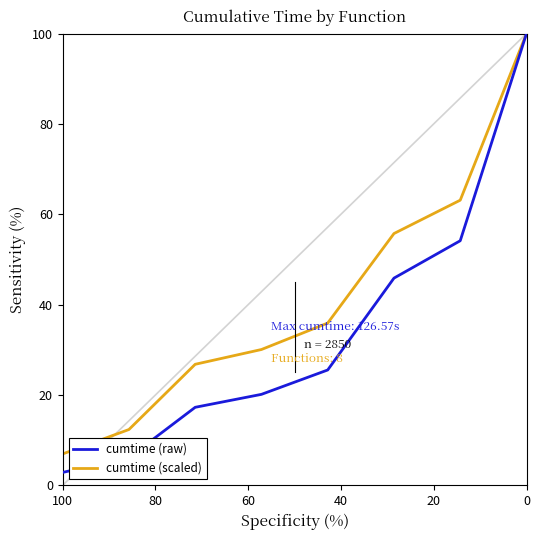

True or false: cumtime (scaled) and cumtime (raw) cross at least once.

False